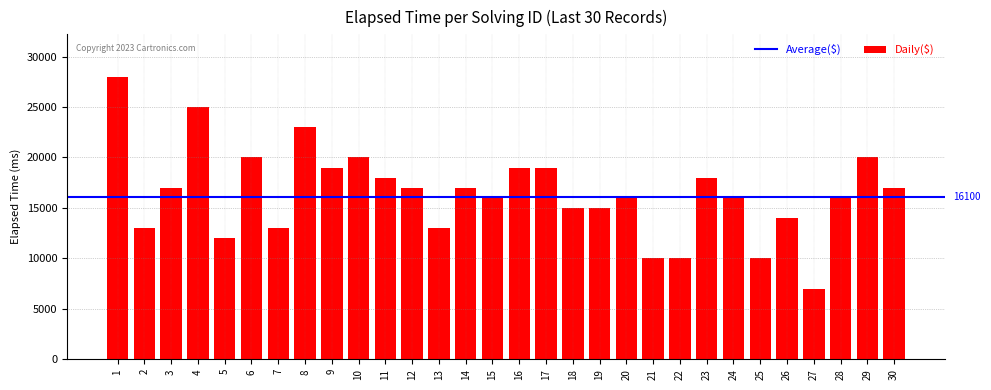

Count the number of categories in the chart.

30